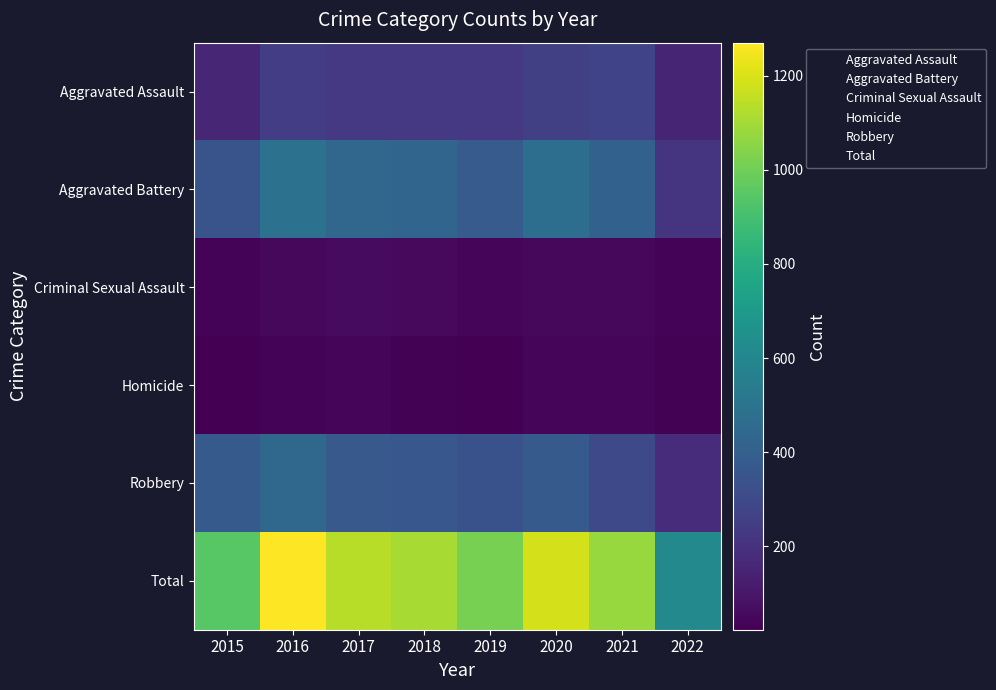

Which series changed the most between 2015 and 2021?

Total